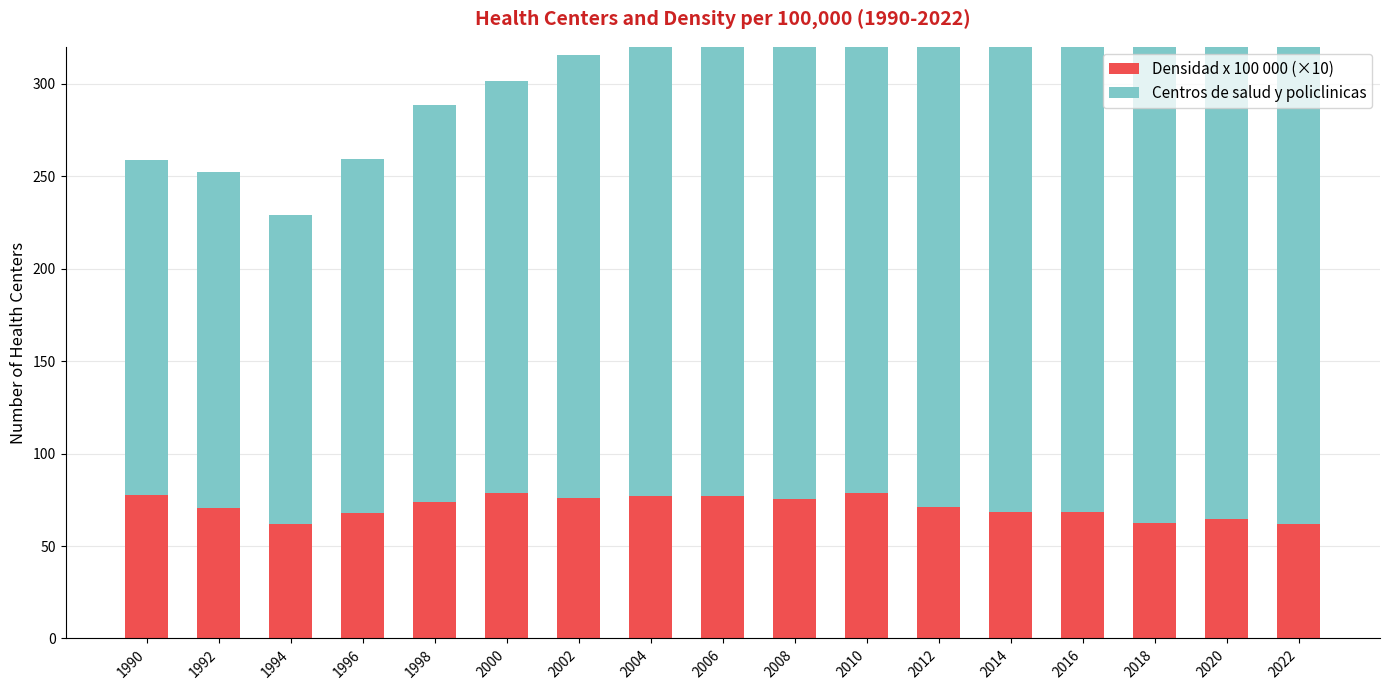

What are all the series names shown in the legend?

Densidad x 100 000 (×10), Centros de salud y policlinicas